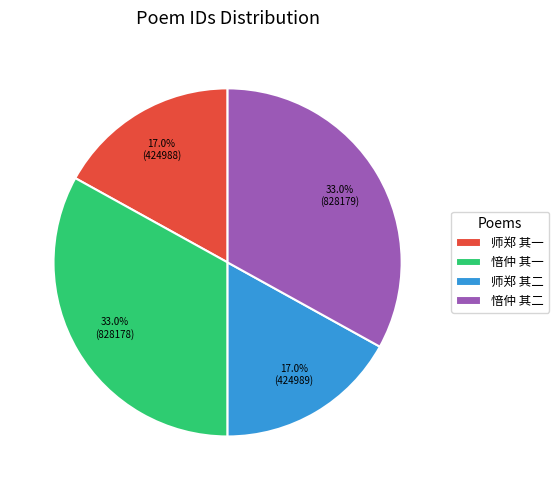

Does 师郑 其一 account for over 50% of the chart?

No